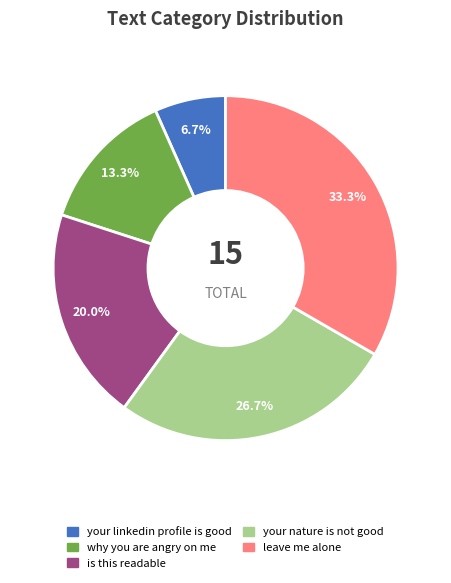

Is the sum of your linkedin profile is good and leave me alone greater than half?

No